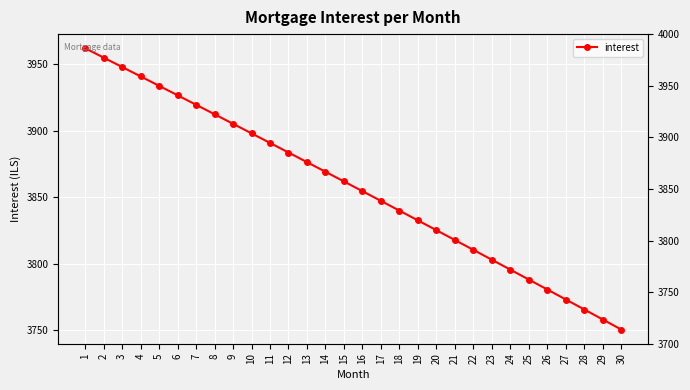

What is the change in value from 5 to 14?

-64.8